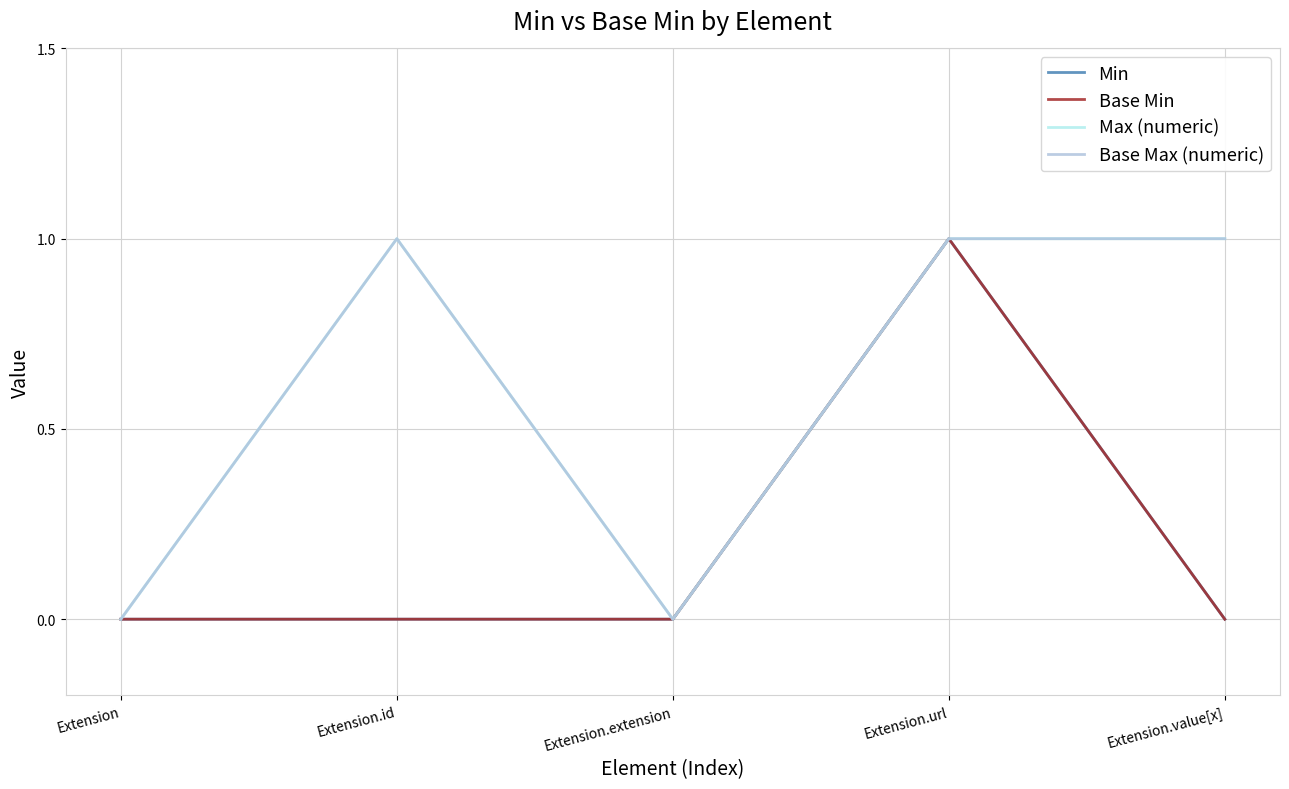

Does the chart display data point markers on the line(s)?

No